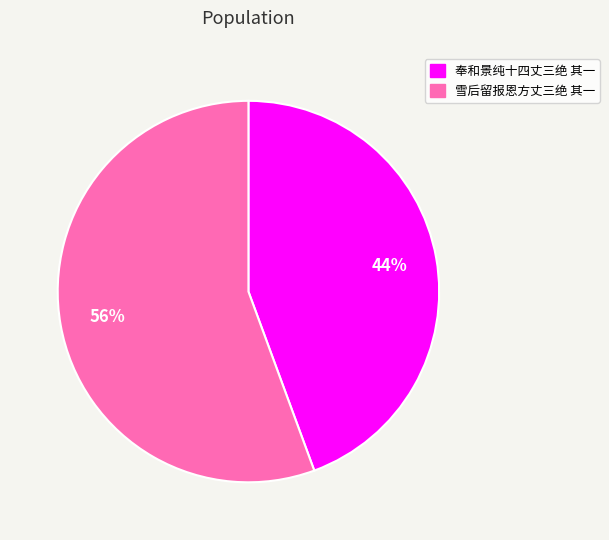

How many slices are in this pie chart?

2